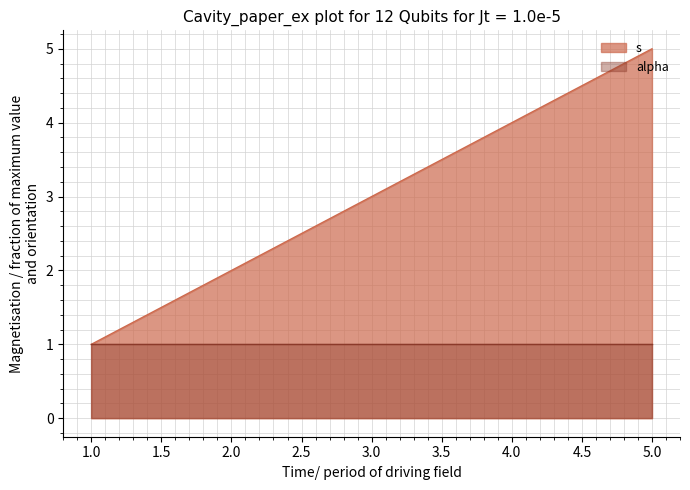

At which category does the chart reach its peak across all series?

5.0